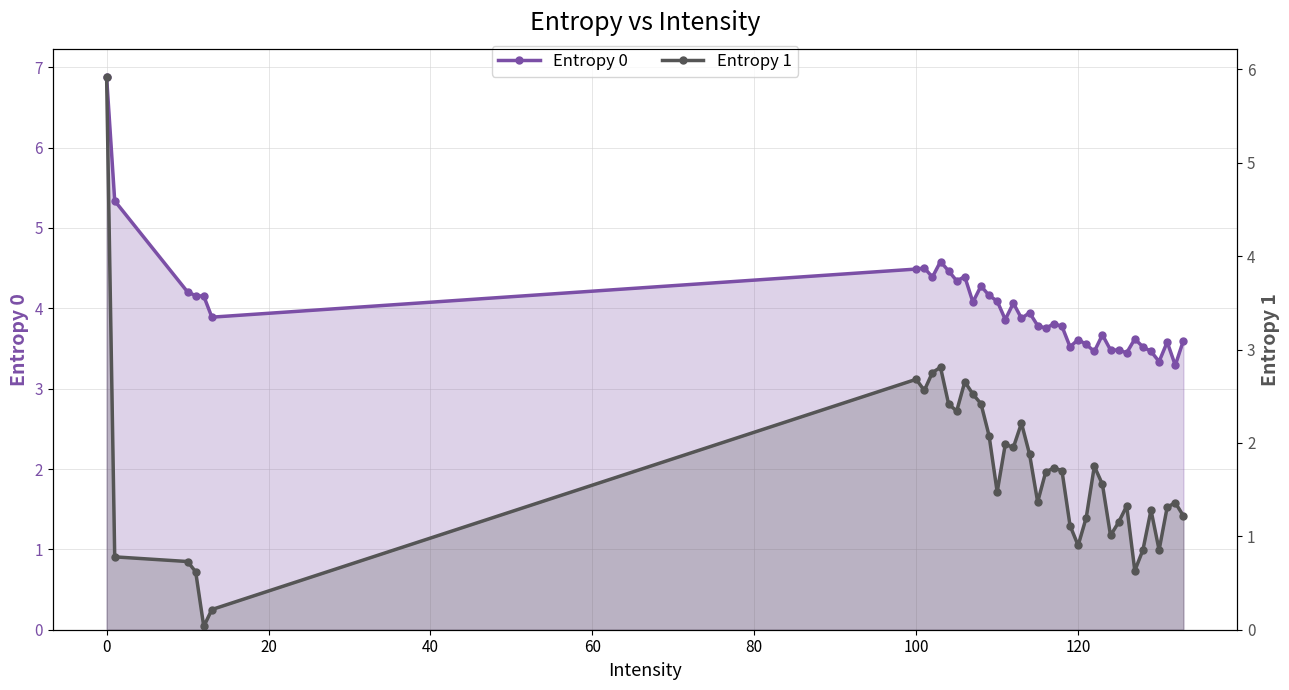

At how many categories does at least one series exceed 5?

2